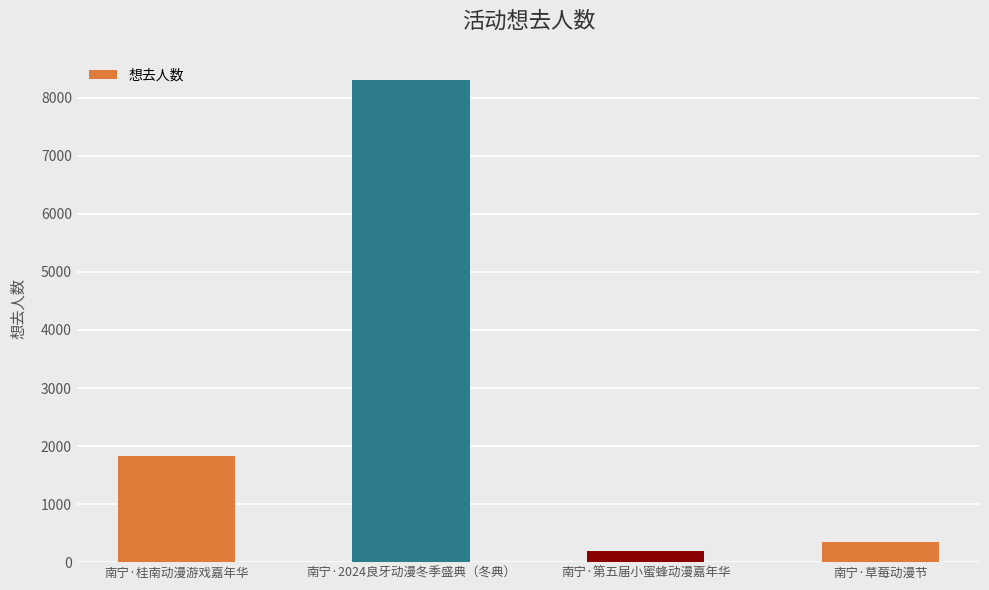

Reading right to left, what are all the values shown in this chart?

南宁·草莓动漫节=339	南宁·第五届小蜜蜂动漫嘉年华=190	南宁·2024良牙动漫冬季盛典（冬典）=8309	南宁·桂南动漫游戏嘉年华=1828